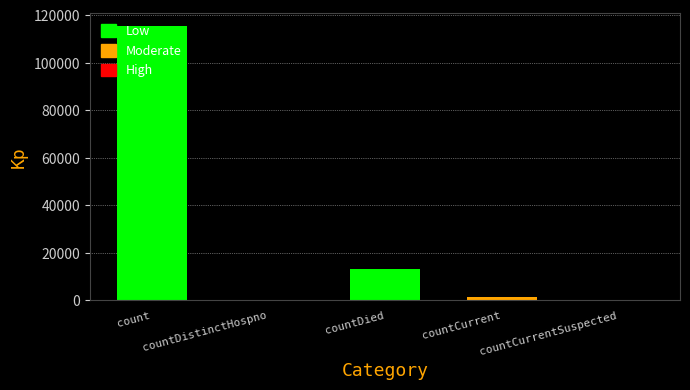

Which category has the highest value across all series?

count